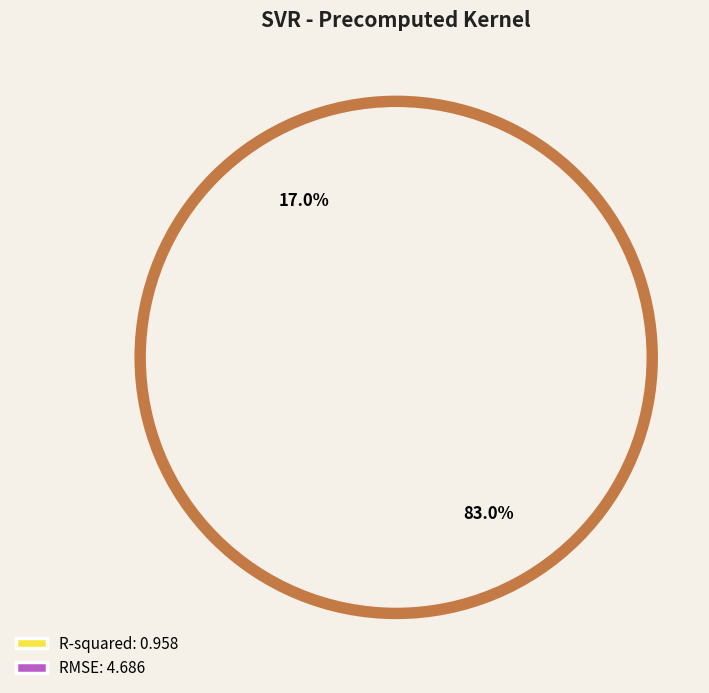

What is the change in value from R-squared to RMSE?

+3.7